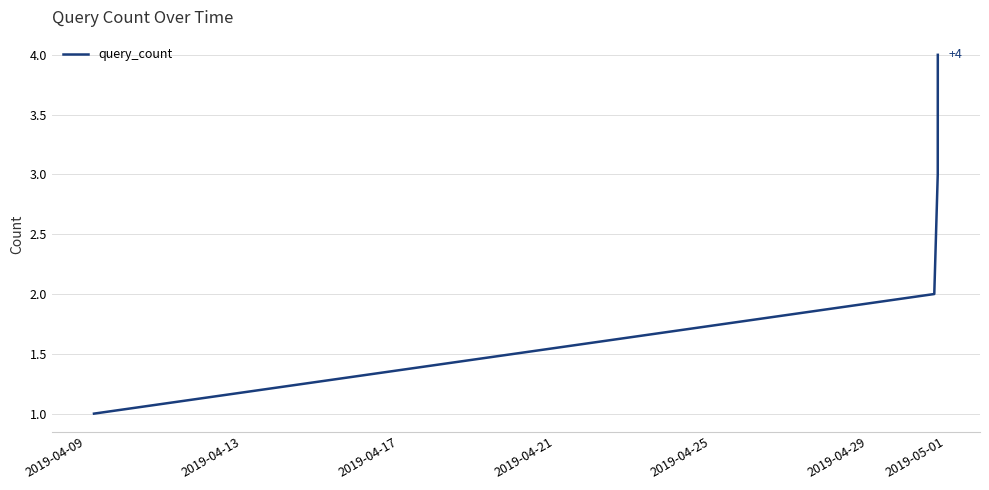

Is this an area chart (filled region under the line)?

No